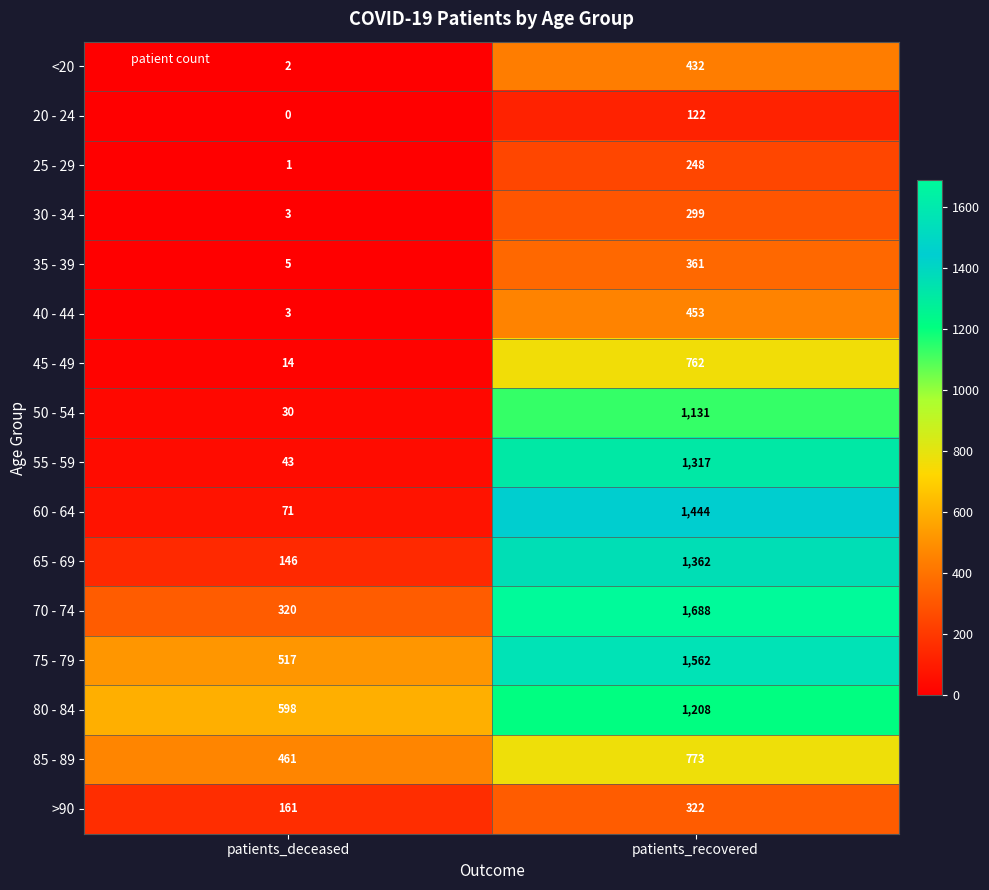

What is the difference between the highest and lowest values at patients_recovered?

1566